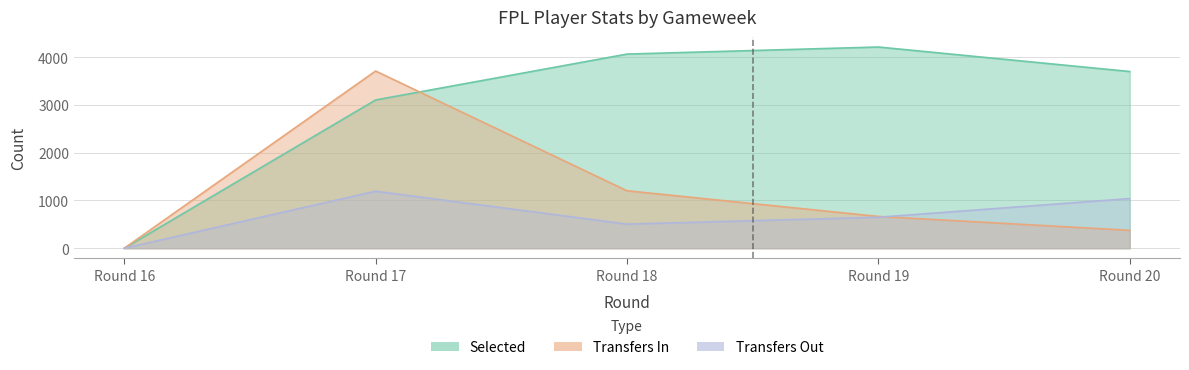

True or false: transfers_out and selected cross at least once.

False